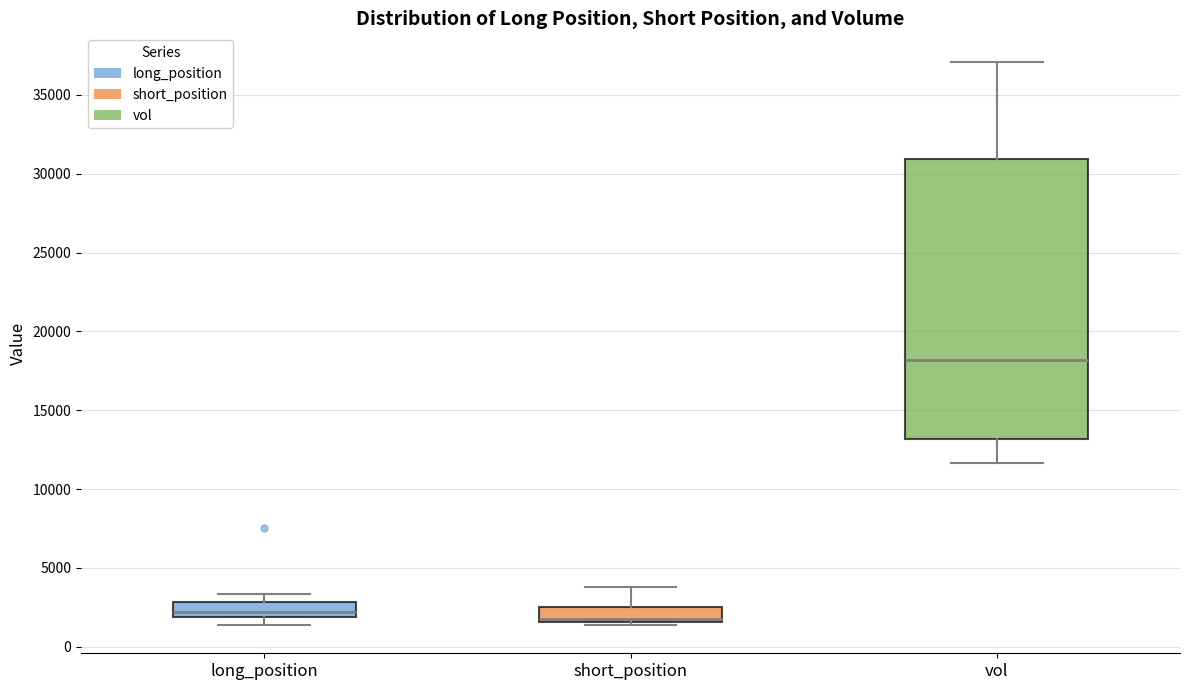

Which box's median line is the highest?

vol